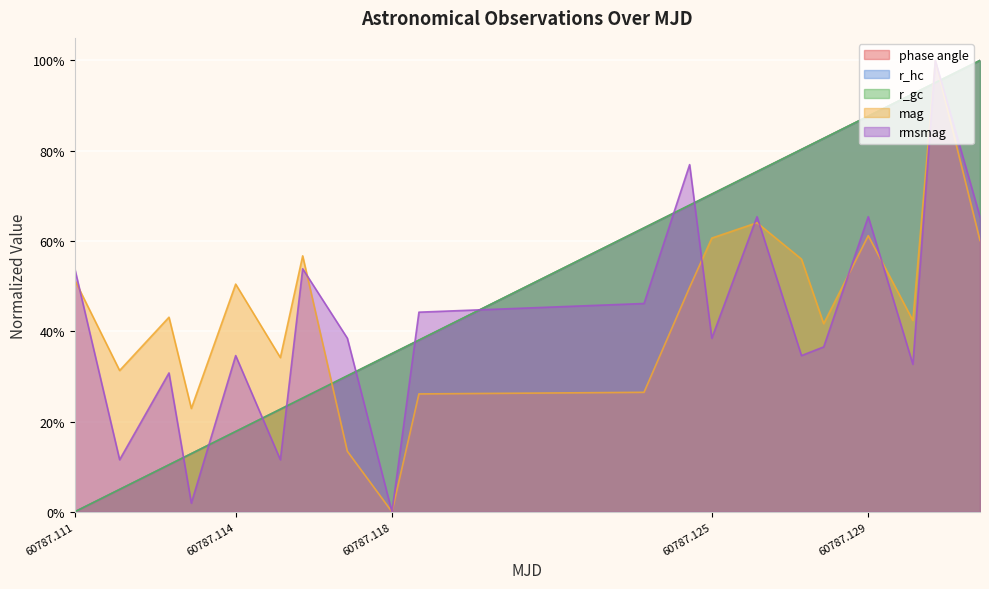

Does the chart display data point markers on the line(s)?

No